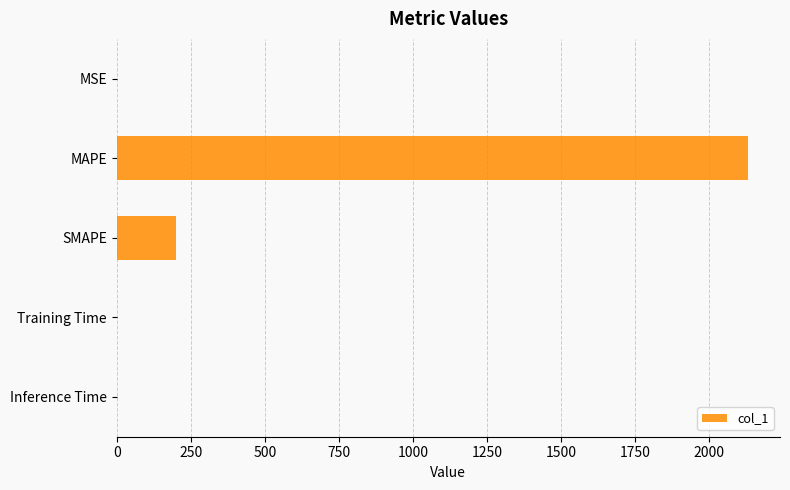

Which category has the highest value across all series?

MAPE